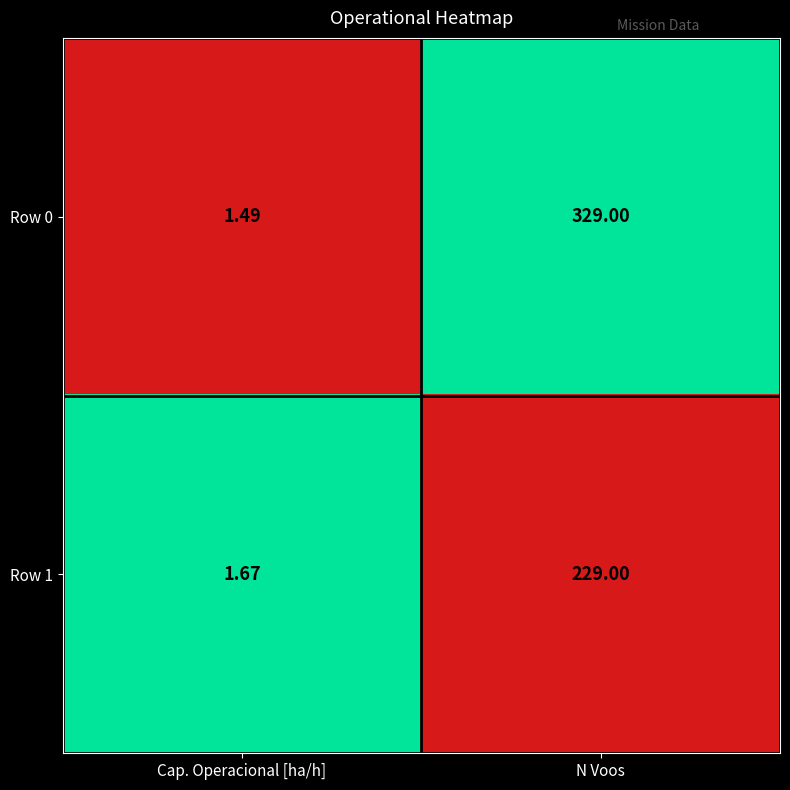

Which category has the lowest value across all series?

Cap. Operacional [ha/h]